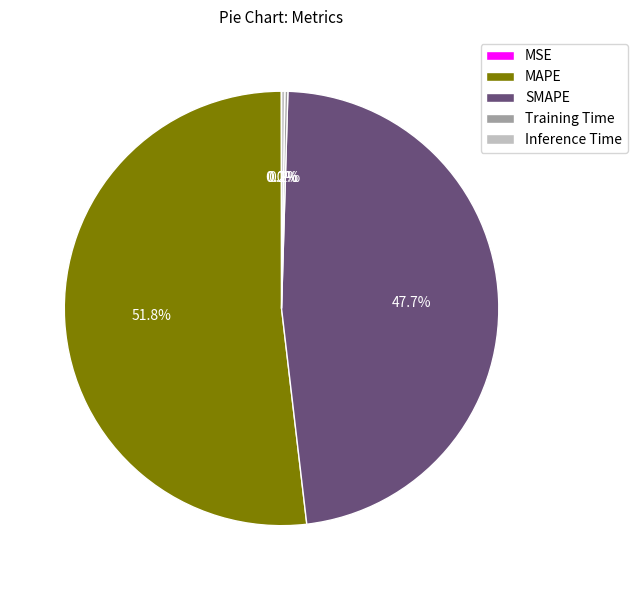

Which category has the biggest portion of the pie?

MAPE